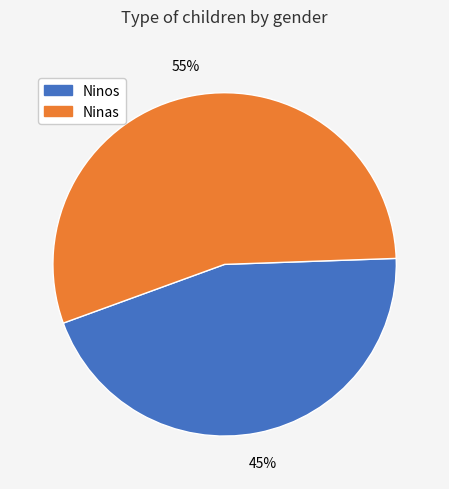

What is the largest slice in the pie chart?

Ninas